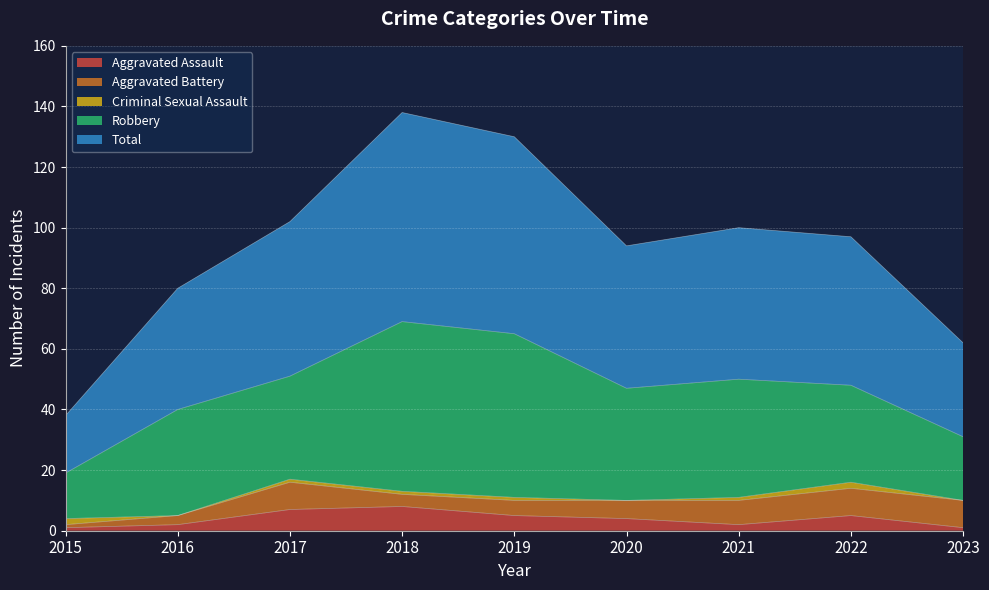

Rank the series at 2016 from highest to lowest value.

Total, Robbery, Aggravated Battery, Aggravated Assault, Criminal Sexual Assault